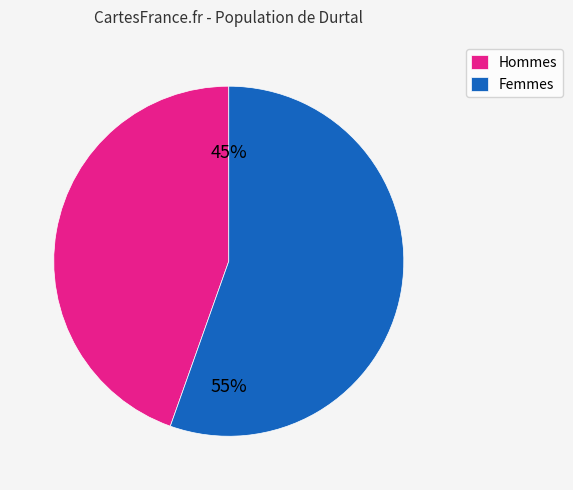

How many slices are in this pie chart?

2